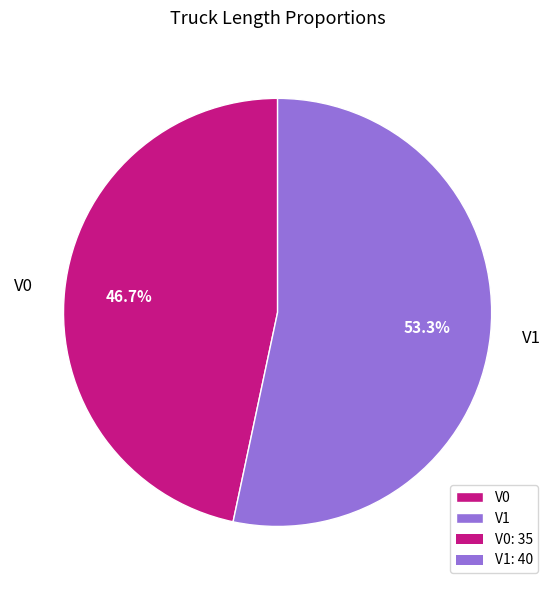

Between V0 and V1, which is larger?

V1